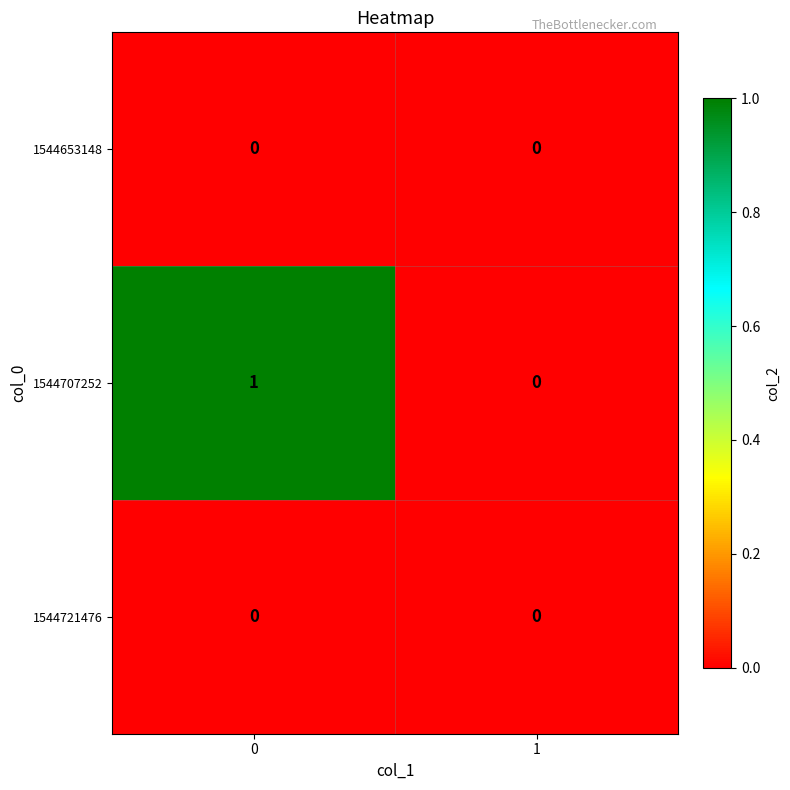

How many data points does each series have?

2